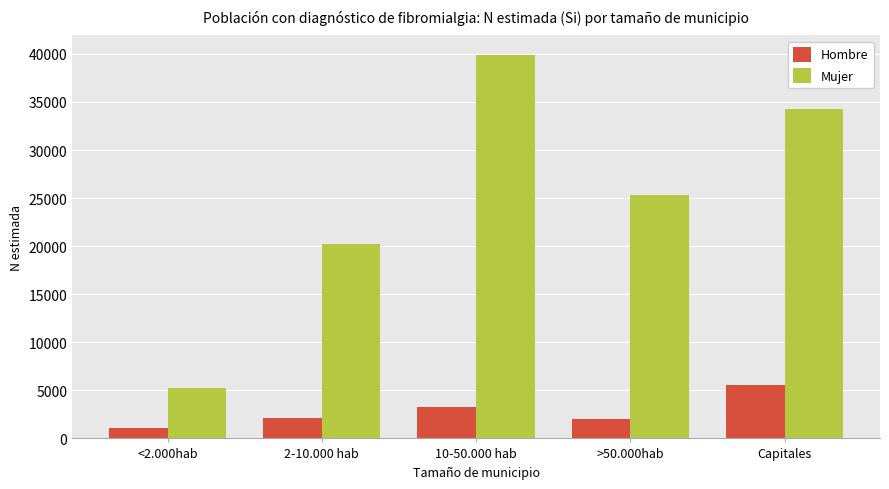

What is the greatest value displayed?

39926